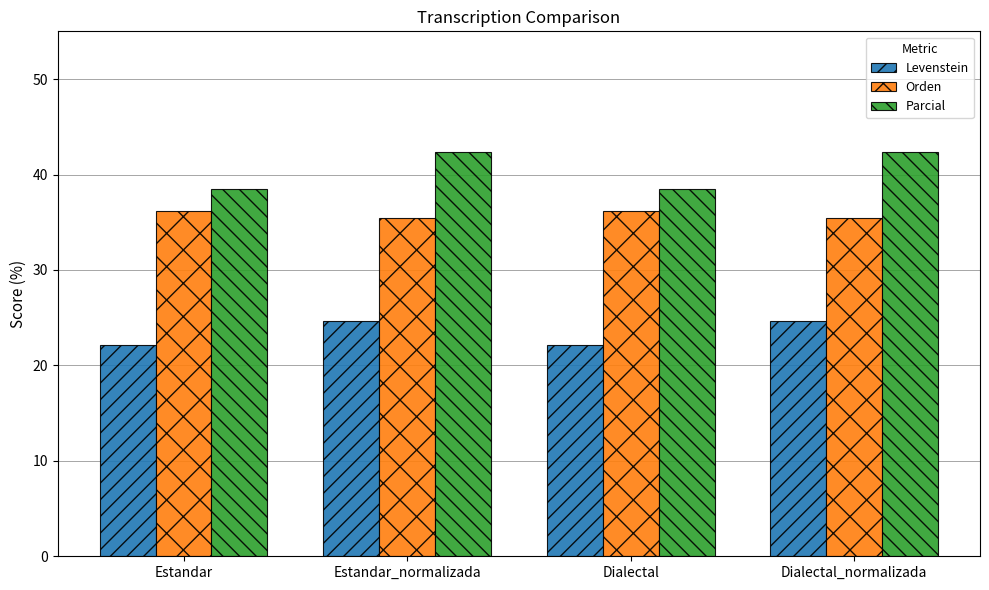

How many bars are there in total?

12